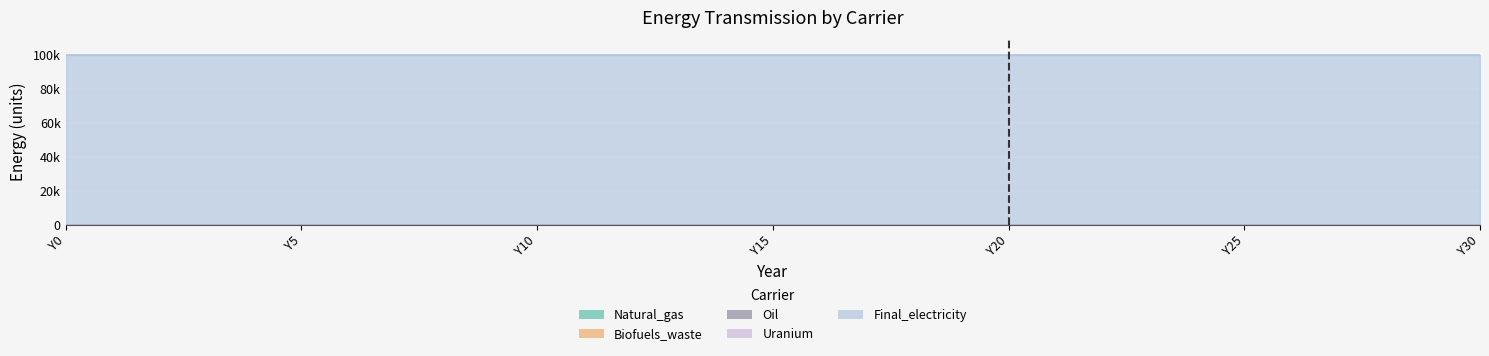

What is the spread (max minus min) of values at Y19?

100000